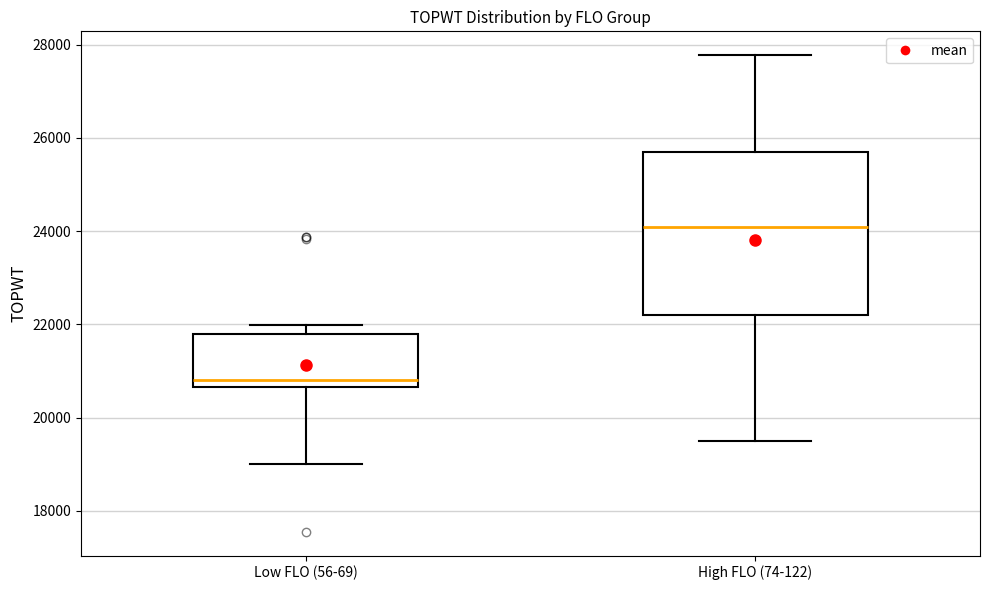

Reading left to right, transcribe this box plot: for each box, give where its median line is, the range the box spans, and where its two whiskers end, as read against the y-axis. The values are not printed on the chart, so give them approximately, as read against the axis.

Low FLO (56-69): median 20800, box 20600 to 21800, whiskers 19000 to 22000
High FLO (74-122): median 24000, box 22200 to 25800, whiskers 19400 to 27800